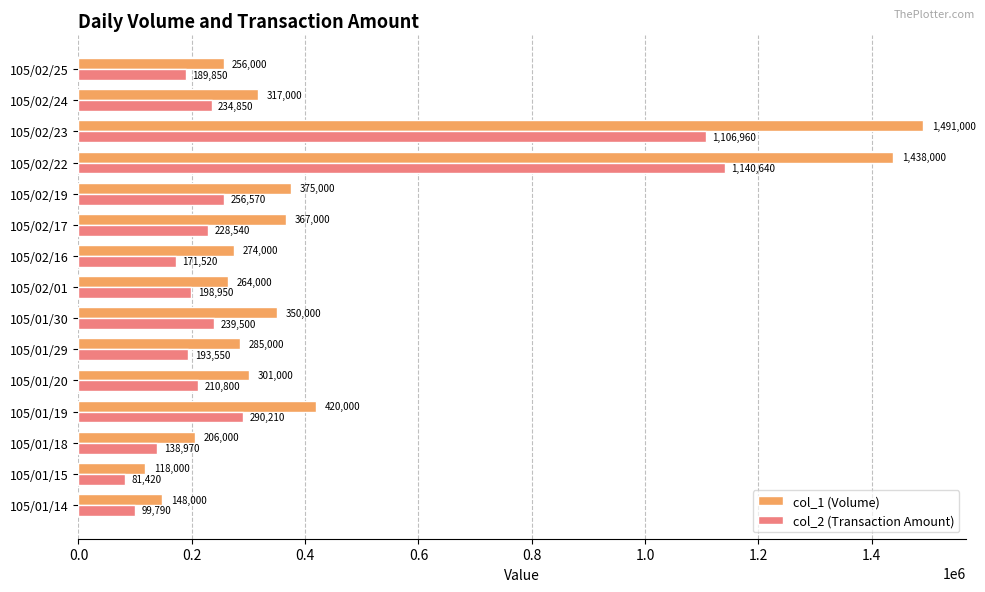

List the series in order of their overall mean, lowest first.

col_2 (Transaction Amount), col_1 (Volume)